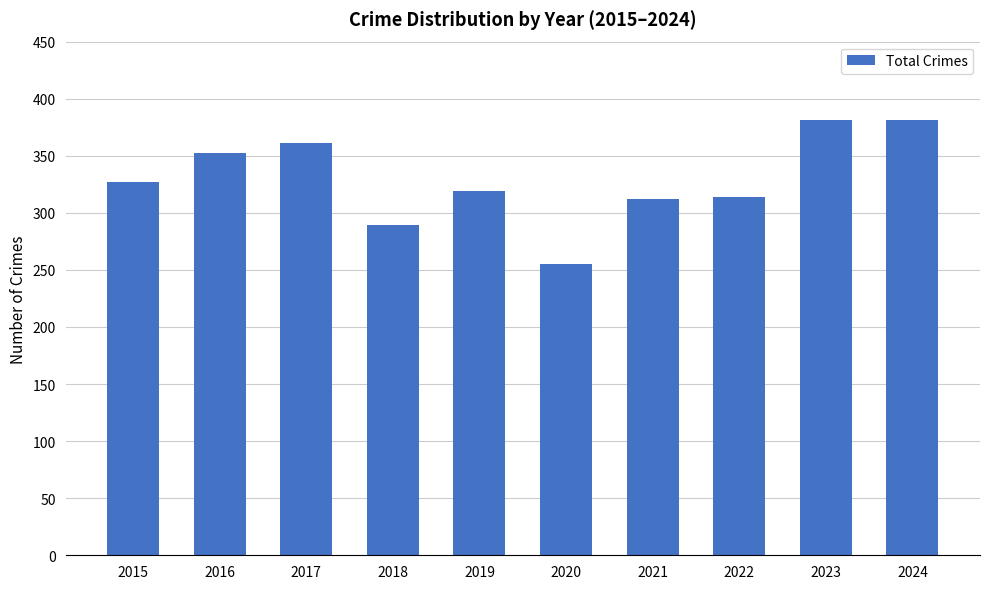

Reading right to left, extract all data points from this chart.

381	381	314	312	255	319	289	361	352	327